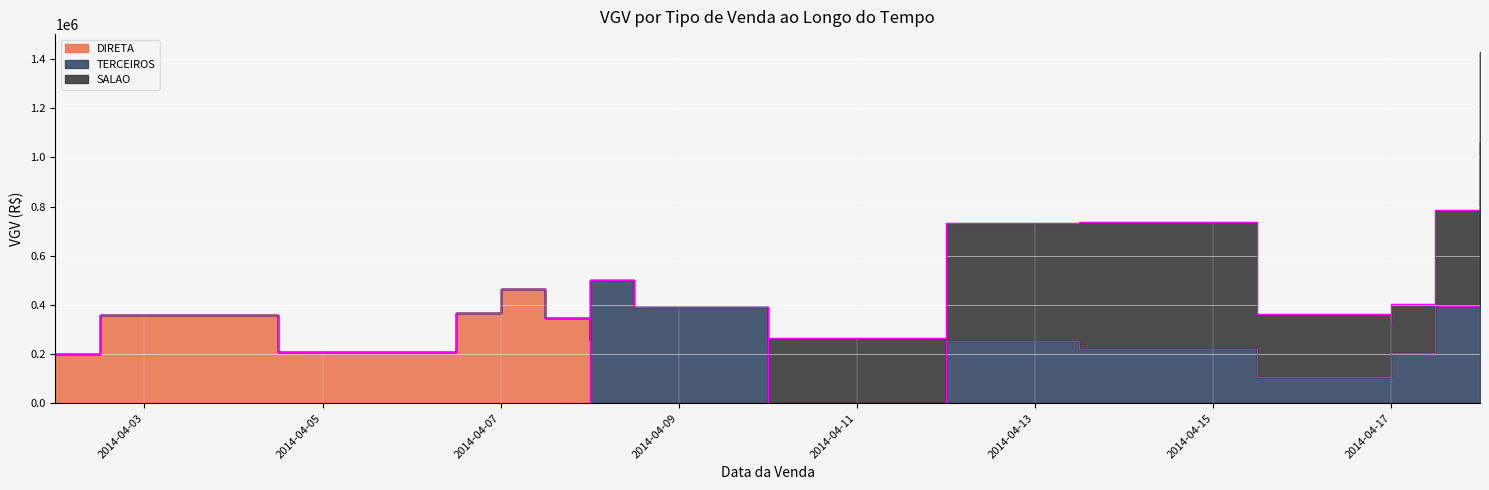

What are all the series names shown in the legend?

DIRETA, TERCEIROS, SALAO